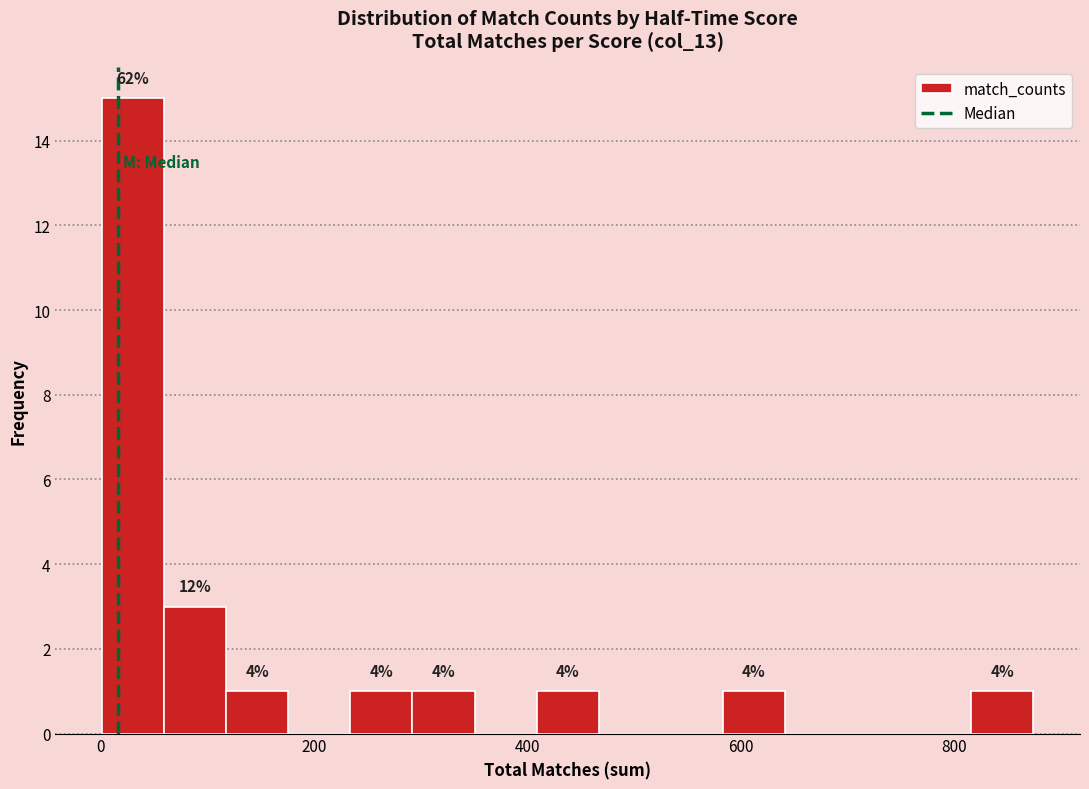

Read against the x-axis, roughly where is the centre of the tallest bar?

40